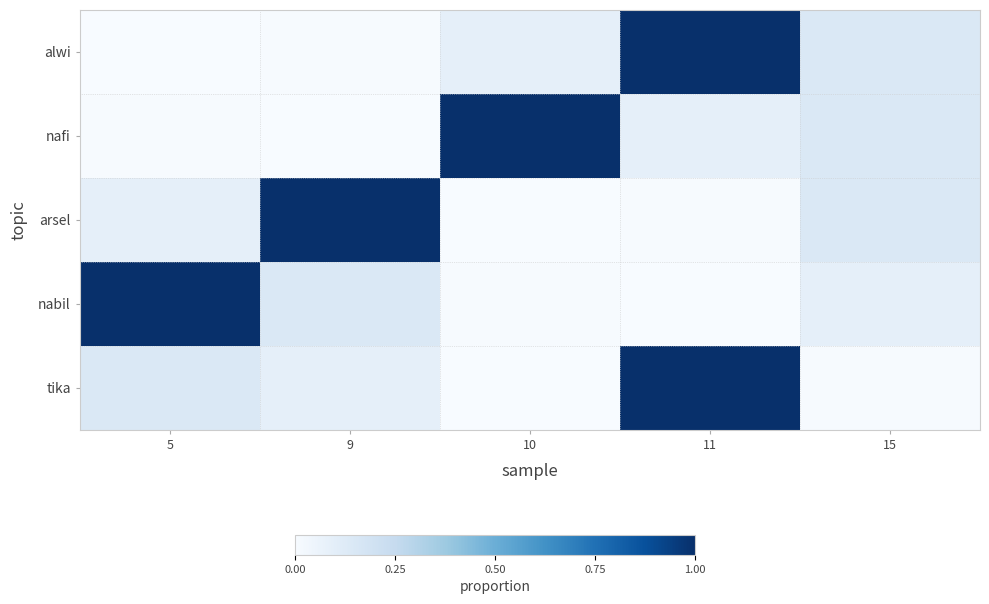

List the series in order of their peak value, highest first.

alwi, nafi, arsel, nabil, tika